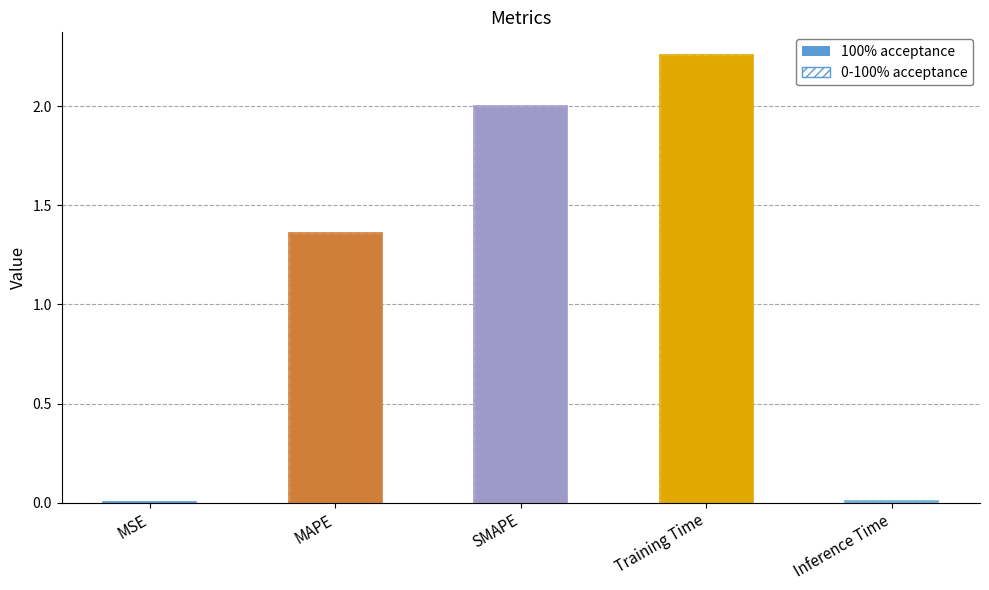

Is it true that 100% acceptance equals 2.3 at MAPE?

False